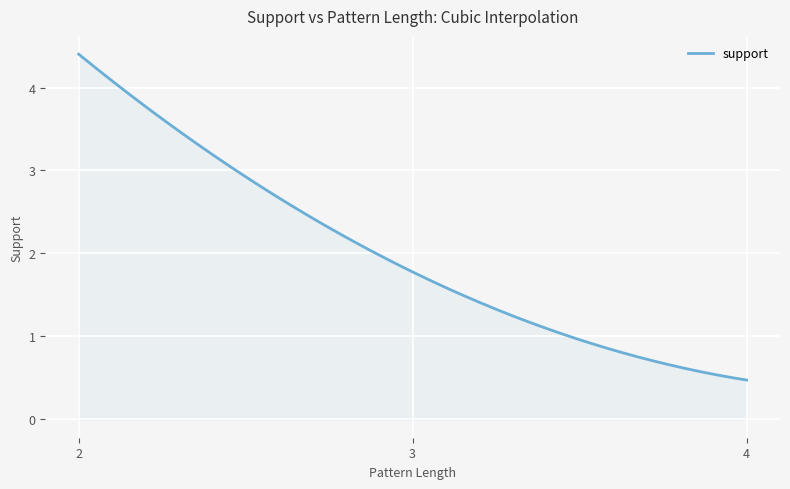

What is the minimum value shown in the chart?

0.5